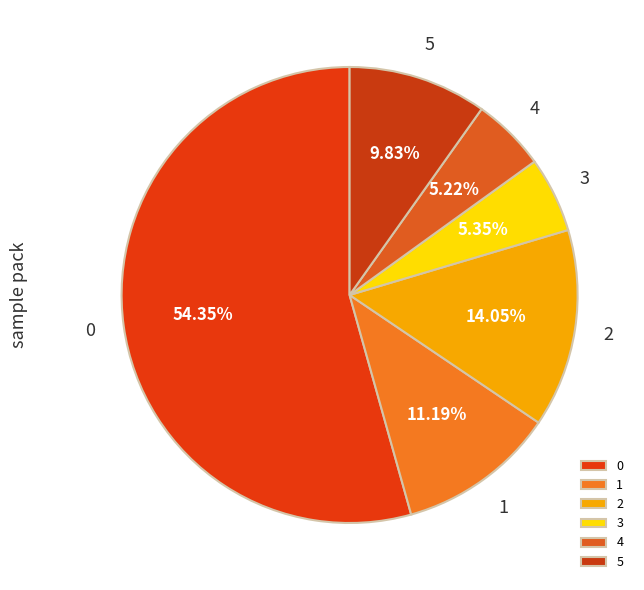

To the nearest percent, what is the difference between the largest and smallest slice percentages?

49%